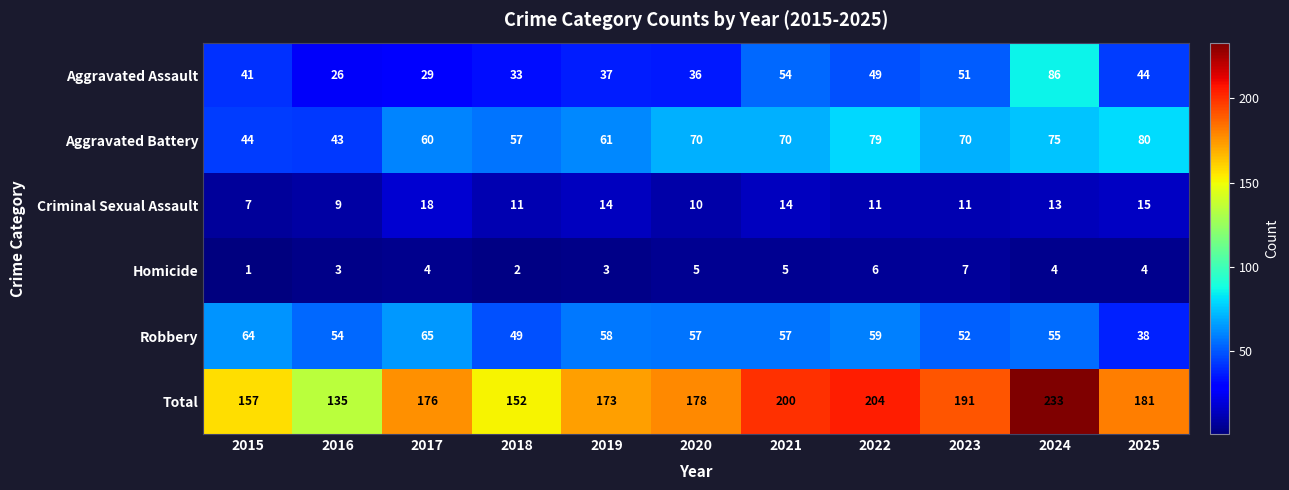

Where does the Robbery series first go above 57?

2015